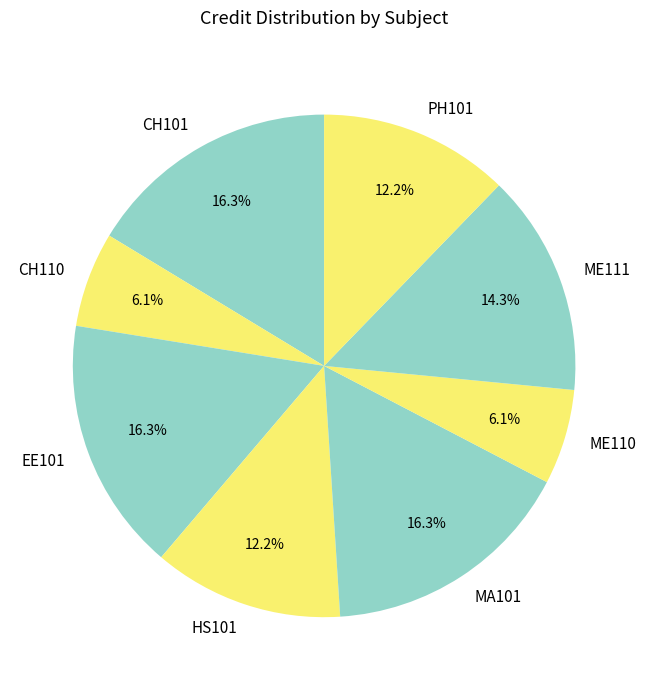

Does any single category account for the majority?

No